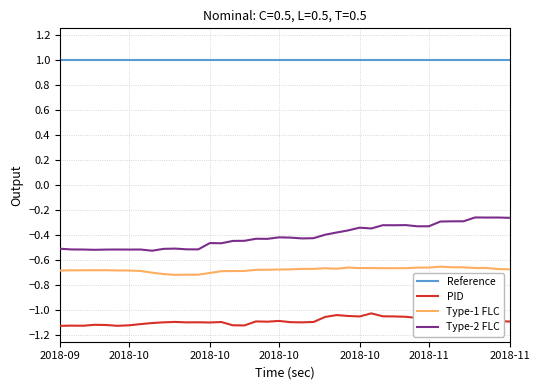

True or false: Type-2 FLC and Reference intersect in this chart.

False